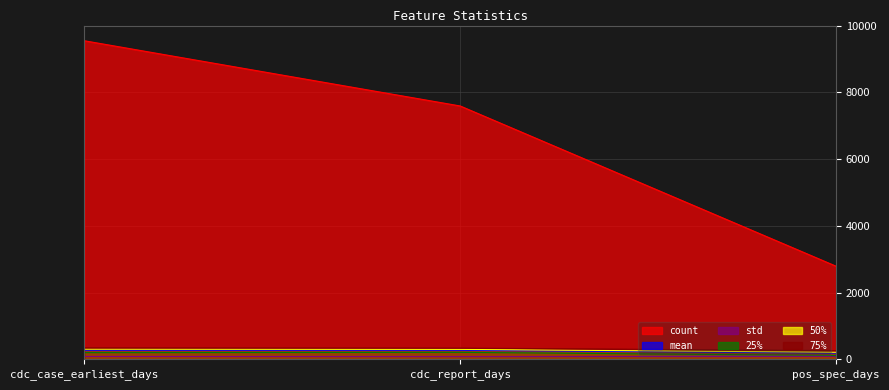

Is the value of count at pos_spec_days greater than the value of 25% at cdc_report_days?

Yes